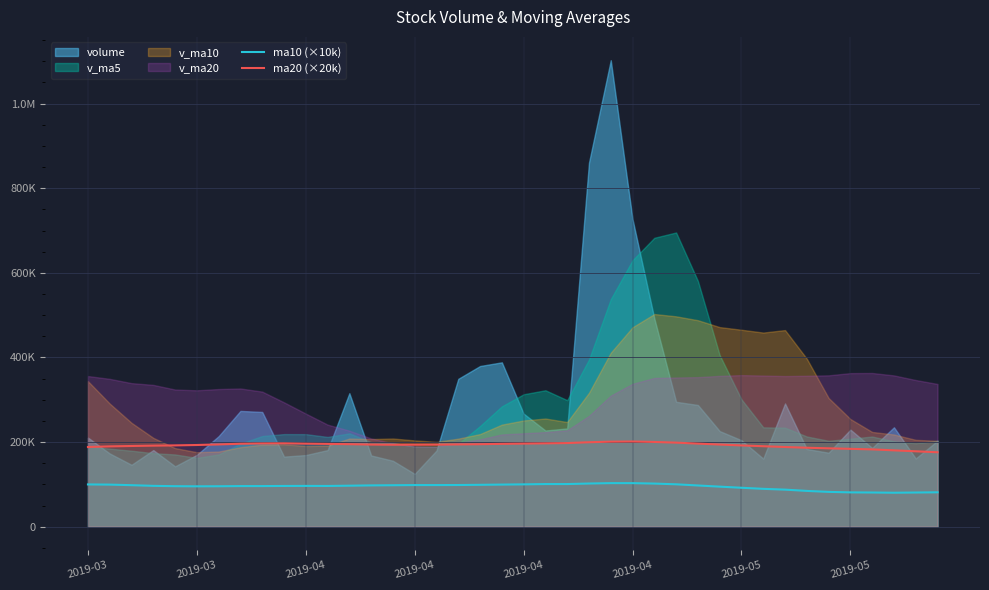

What is the highest value of the ma20 (×20k) series?

201300.0